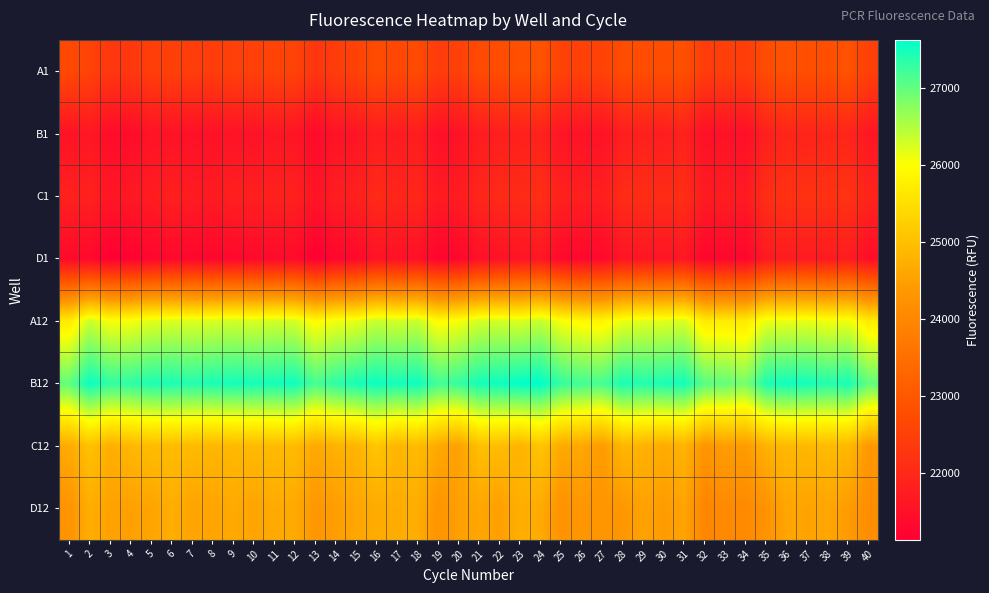

Reading right to left, transcribe all the data shown in this chart.

A1: 40=22492	39=22883	38=22798	37=22802	36=22843	35=22776	34=22422	33=22482	32=22410	31=22837	30=22767	29=22759	28=22779	27=22532	26=22516	25=22540	24=22894	23=22809	22=22770	21=22717	20=22516	19=22398	18=22730	17=22647	16=22744	15=22544	14=22430	13=22271	12=22564	11=22577	10=22505	9=22502	8=22426	7=22436	6=22499	5=22460	4=22317	3=22298	2=22561	1=22686
B1: 40=21623	39=21949	38=21948	37=21898	36=21950	35=21830	34=21468	33=21526	32=21480	31=21868	30=21753	29=21827	28=21777	27=21523	26=21533	25=21579	24=21869	23=21820	22=21795	21=21738	20=21525	19=21459	18=21777	17=21687	16=21780	15=21578	14=21547	13=21355	12=21595	11=21609	10=21520	9=21548	8=21520	7=21477	6=21534	5=21550	4=21402	3=21405	2=21635	1=21537
C1: 40=21912	39=22228	38=22189	37=22201	36=22194	35=22143	34=21689	33=21776	32=21718	31=22130	30=22069	29=22113	28=22087	27=21792	26=21803	25=21854	24=22137	23=22057	22=22051	21=21951	20=21758	19=21700	18=21983	17=21941	16=22042	15=21828	14=21768	13=21588	12=21859	11=21851	10=21807	9=21830	8=21716	7=21730	6=21833	5=21748	4=21671	3=21622	2=21857	1=21837
D1: 40=21435	39=21760	38=21707	37=21720	36=21747	35=21711	34=21279	33=21323	32=21277	31=21655	30=21577	29=21618	28=21590	27=21346	26=21327	25=21345	24=21640	23=21572	22=21536	21=21491	20=21311	19=21237	18=21509	17=21508	16=21563	15=21354	14=21292	13=21138	12=21393	11=21363	10=21358	9=21331	8=21295	7=21296	6=21349	5=21291	4=21205	3=21157	2=21340	1=21370
A12: 40=25715	39=26112	38=26076	37=26162	36=26134	35=26140	34=25674	33=25709	32=25707	31=26248	30=26189	29=26193	28=26128	27=25848	26=25909	25=26045	24=26379	23=26227	22=26282	21=26281	20=26049	19=25942	18=26351	17=26276	16=26360	15=26149	14=26092	13=25942	12=26265	11=26293	10=26242	9=26299	8=26253	7=26217	6=26242	5=26192	4=26058	3=26043	2=26338	1=25694
B12: 40=27016	39=27470	38=27380	37=27494	36=27510	35=27425	34=26858	33=26989	32=27055	31=27486	30=27449	29=27399	28=27456	27=27166	26=27196	25=27276	24=27625	23=27609	22=27530	21=27477	20=27284	19=27193	18=27526	17=27478	16=27535	15=27467	14=27325	13=27166	12=27521	11=27482	10=27481	9=27481	8=27448	7=27388	6=27440	5=27421	4=27319	3=27300	2=27553	1=27007
C12: 40=24380	39=24896	38=24929	37=24864	36=24891	35=24786	34=24420	33=24458	32=24316	31=24809	30=24691	29=24796	28=24859	27=24424	26=24613	25=24659	24=25076	23=24821	22=24939	21=25014	20=24508	19=24637	18=24936	17=24827	16=25100	15=24819	14=24790	13=24633	12=24933	11=24922	10=24915	9=24900	8=24856	7=24934	6=24941	5=24945	4=24869	3=24740	2=25026	1=24663
D12: 40=24135	39=24425	38=24593	37=24541	36=24589	35=24261	34=24074	33=24073	32=23979	31=24560	30=24425	29=24537	28=24345	27=24312	26=24339	25=24262	24=24658	23=24748	22=24484	21=24594	20=24495	19=24281	18=24708	17=24695	16=24678	15=24593	14=24462	13=24341	12=24651	11=24672	10=24563	9=24658	8=24571	7=24565	6=24713	5=24563	4=24501	3=24516	2=24717	1=24279